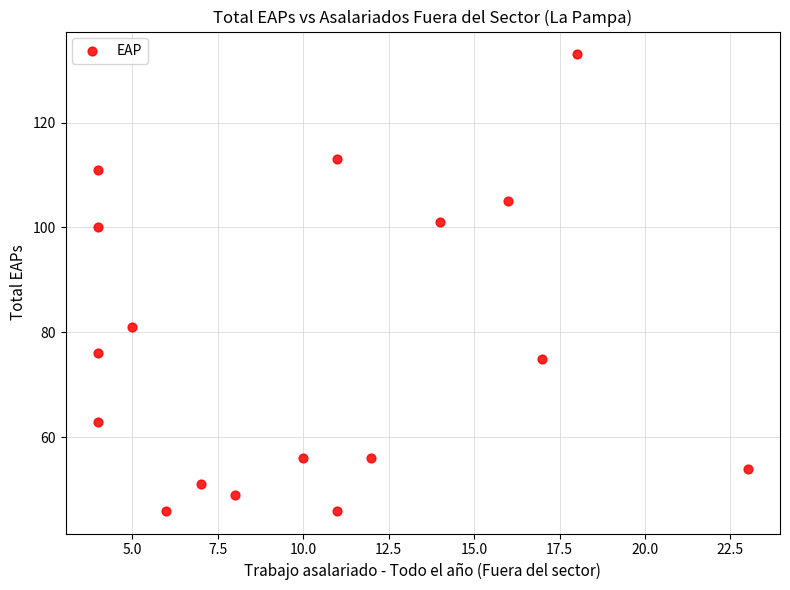

What is the range of X values (max minus min)?

19